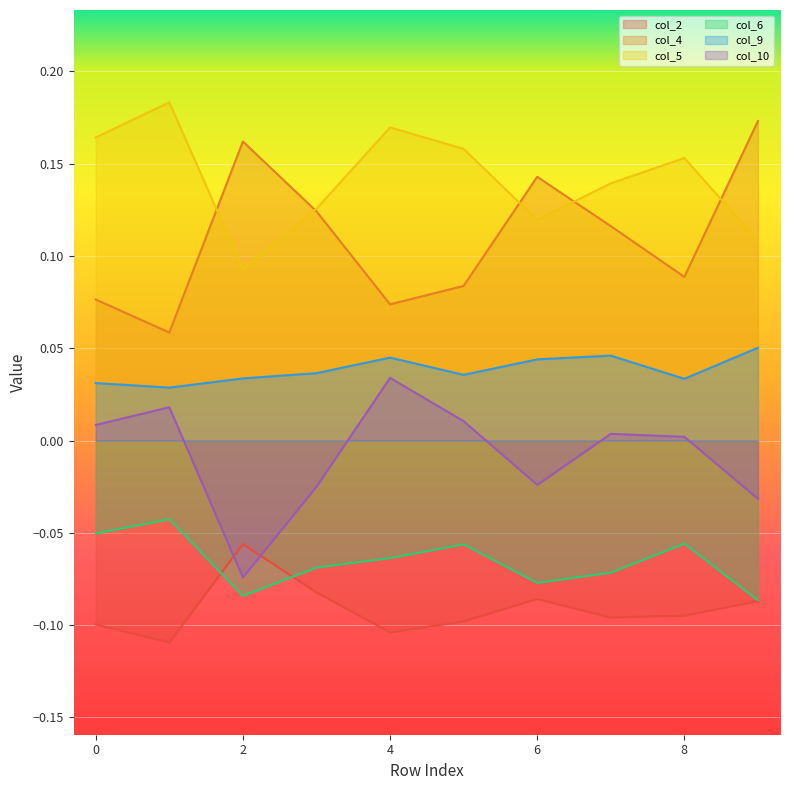

True or false: col_10 and col_9 intersect in this chart.

False